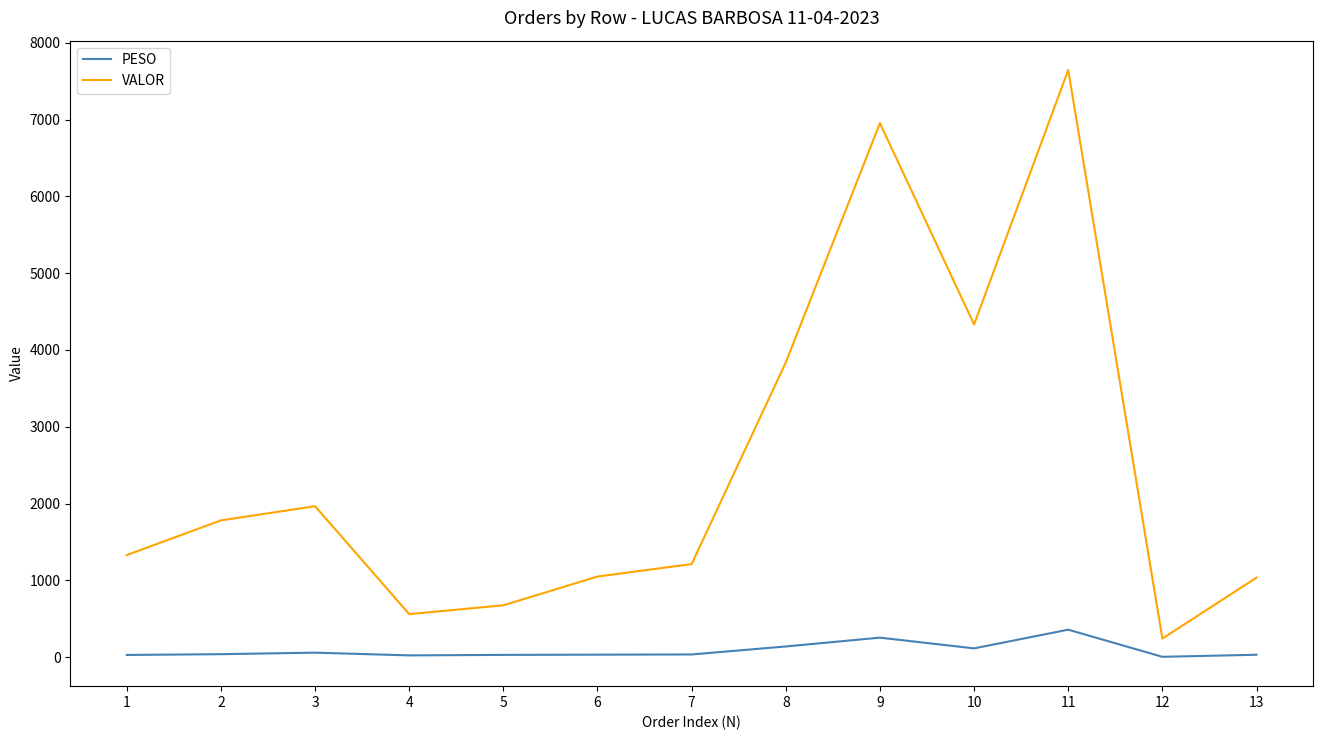

At which label is PESO closest to 180?

8